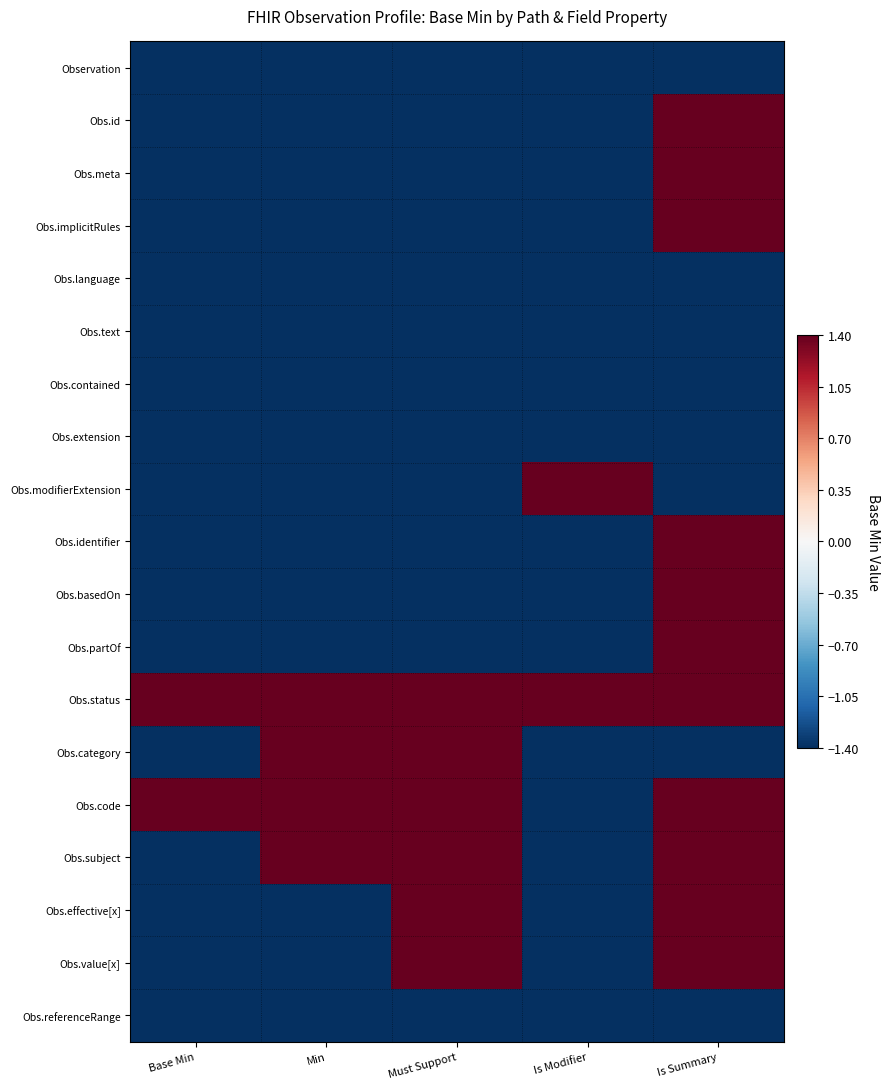

Reading right to left, transcribe all the data shown in this chart.

Observation: Is Summary=-1.4	Is Modifier=-1.4	Must Support=-1.4	Min=-1.4	Base Min=-1.4
Obs.id: Is Summary=1.4	Is Modifier=-1.4	Must Support=-1.4	Min=-1.4	Base Min=-1.4
Obs.meta: Is Summary=1.4	Is Modifier=-1.4	Must Support=-1.4	Min=-1.4	Base Min=-1.4
Obs.implicitRules: Is Summary=1.4	Is Modifier=-1.4	Must Support=-1.4	Min=-1.4	Base Min=-1.4
Obs.language: Is Summary=-1.4	Is Modifier=-1.4	Must Support=-1.4	Min=-1.4	Base Min=-1.4
Obs.text: Is Summary=-1.4	Is Modifier=-1.4	Must Support=-1.4	Min=-1.4	Base Min=-1.4
Obs.contained: Is Summary=-1.4	Is Modifier=-1.4	Must Support=-1.4	Min=-1.4	Base Min=-1.4
Obs.extension: Is Summary=-1.4	Is Modifier=-1.4	Must Support=-1.4	Min=-1.4	Base Min=-1.4
Obs.modifierExtension: Is Summary=-1.4	Is Modifier=1.4	Must Support=-1.4	Min=-1.4	Base Min=-1.4
Obs.identifier: Is Summary=1.4	Is Modifier=-1.4	Must Support=-1.4	Min=-1.4	Base Min=-1.4
Obs.basedOn: Is Summary=1.4	Is Modifier=-1.4	Must Support=-1.4	Min=-1.4	Base Min=-1.4
Obs.partOf: Is Summary=1.4	Is Modifier=-1.4	Must Support=-1.4	Min=-1.4	Base Min=-1.4
Obs.status: Is Summary=1.4	Is Modifier=1.4	Must Support=1.4	Min=1.4	Base Min=1.4
Obs.category: Is Summary=-1.4	Is Modifier=-1.4	Must Support=1.4	Min=1.4	Base Min=-1.4
Obs.code: Is Summary=1.4	Is Modifier=-1.4	Must Support=1.4	Min=1.4	Base Min=1.4
Obs.subject: Is Summary=1.4	Is Modifier=-1.4	Must Support=1.4	Min=1.4	Base Min=-1.4
Obs.effective[x]: Is Summary=1.4	Is Modifier=-1.4	Must Support=1.4	Min=-1.4	Base Min=-1.4
Obs.value[x]: Is Summary=1.4	Is Modifier=-1.4	Must Support=1.4	Min=-1.4	Base Min=-1.4
Obs.referenceRange: Is Summary=-1.4	Is Modifier=-1.4	Must Support=-1.4	Min=-1.4	Base Min=-1.4